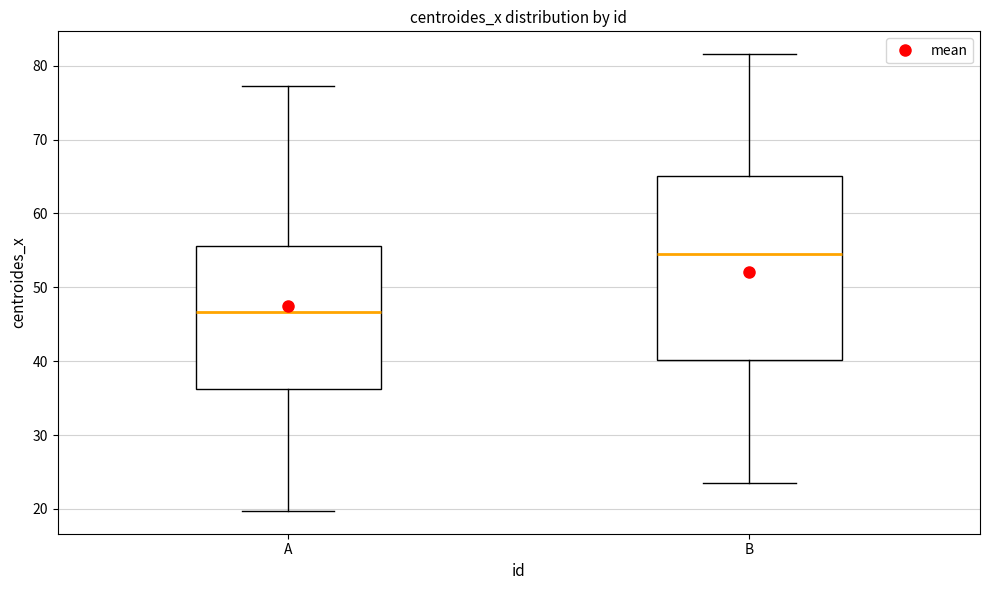

Which box's median line is the highest?

B